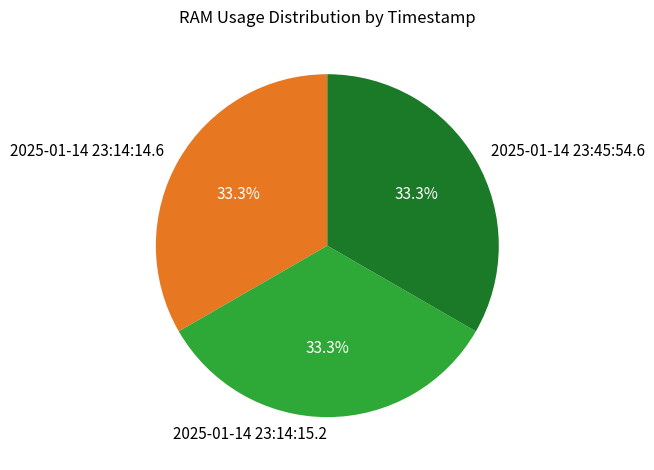

To the nearest percent, what percentage of the pie is 2025-01-14 23:14:14.6?

33%